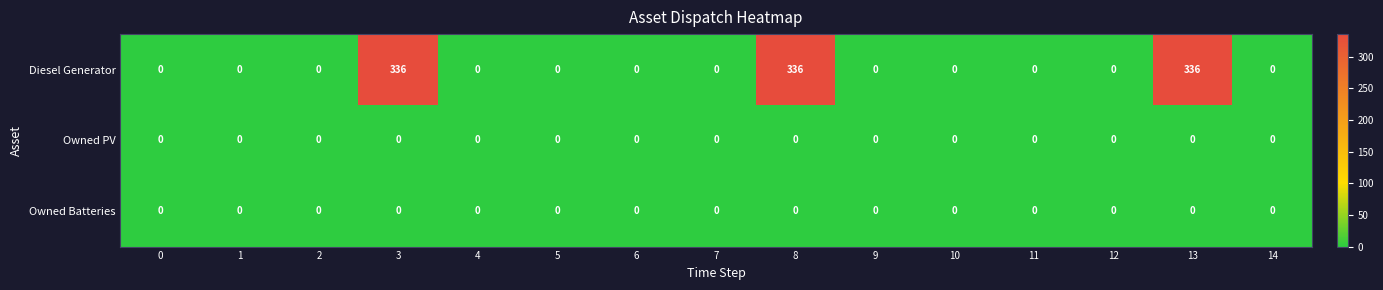

The value of Diesel Generator at 12 is 0. True or false?

True